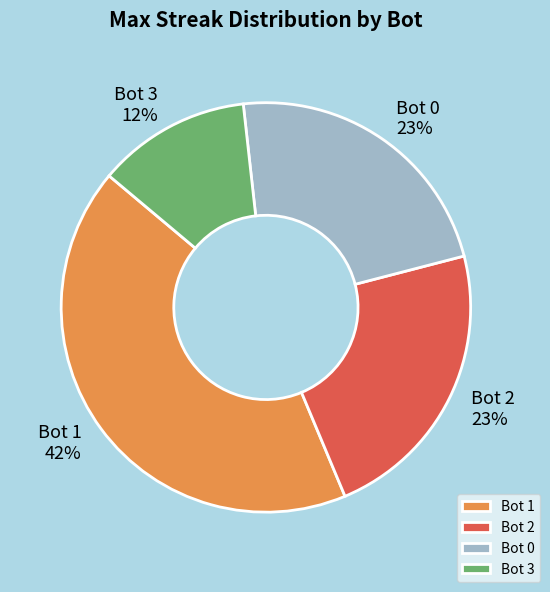

To the nearest percent, what percentage of the pie is Bot 0?

23%